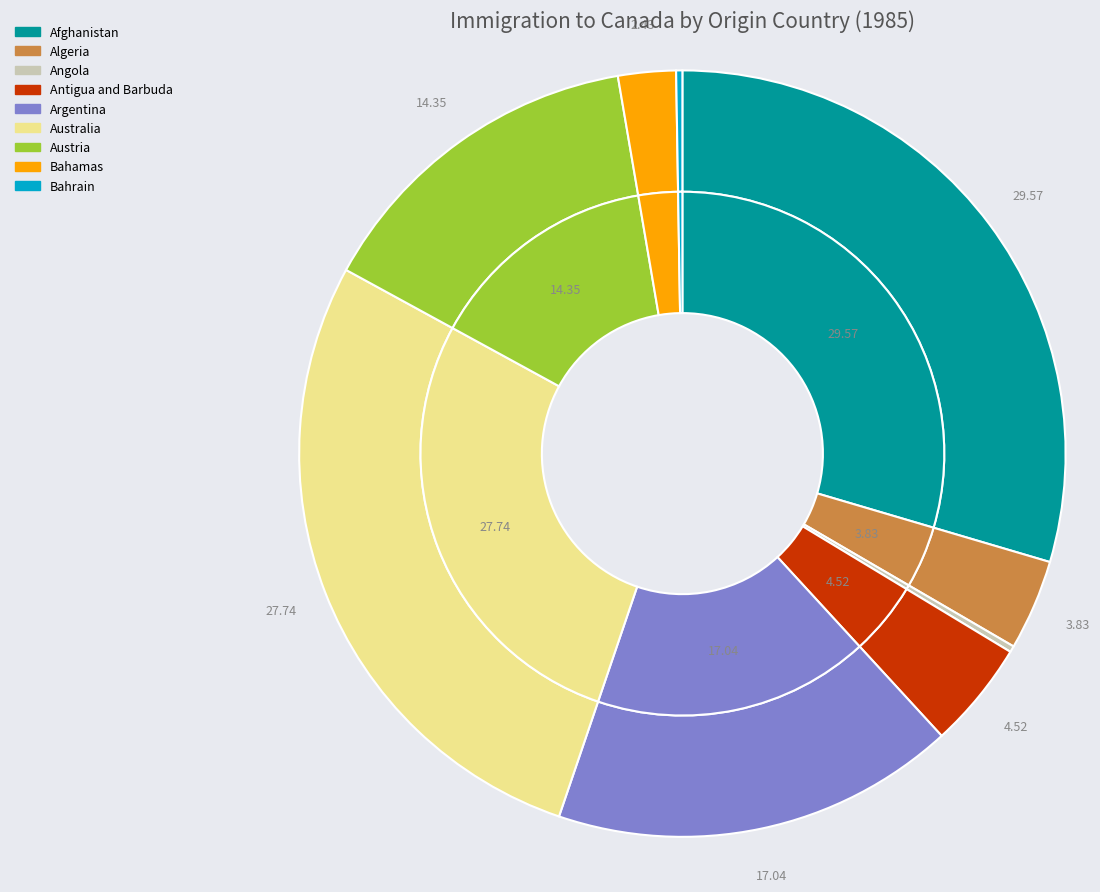

What is the ratio of the value at Angola to the value at Bahrain?

1.0